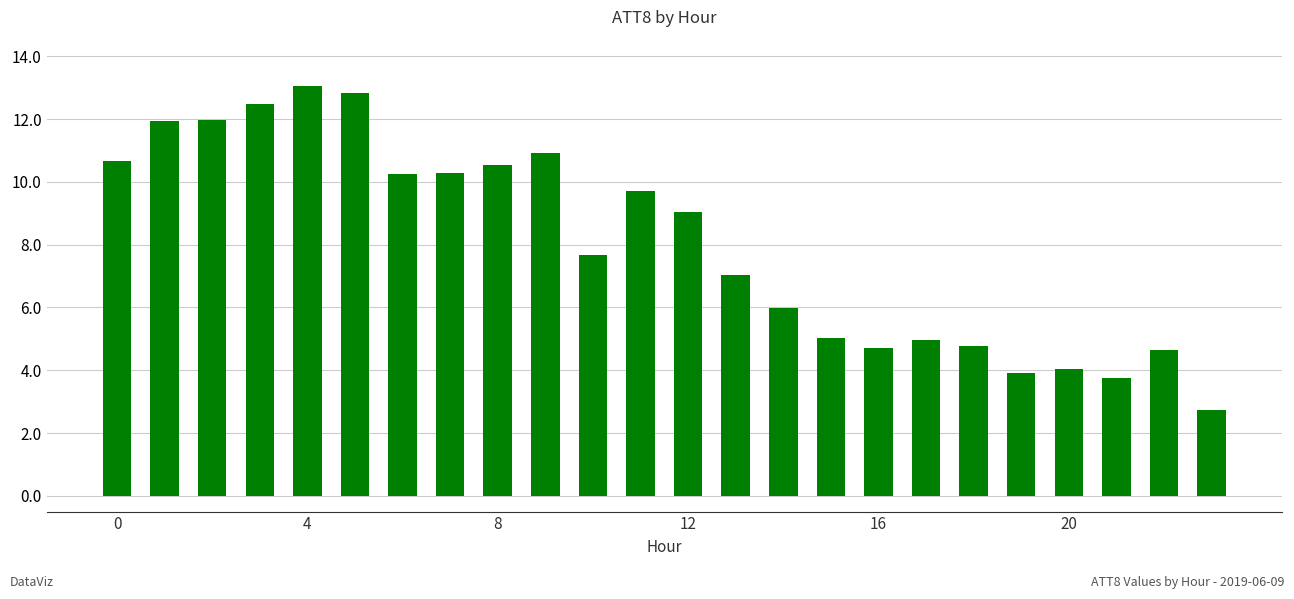

What is the difference between the maximum and minimum values?

10.3